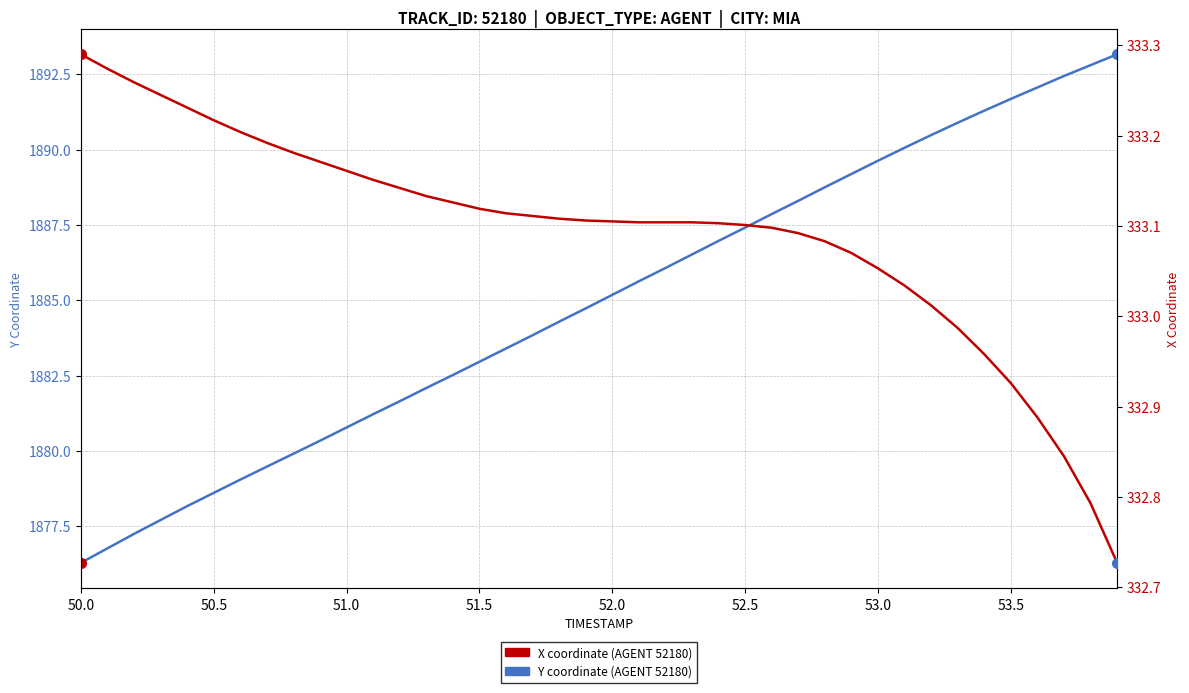

What is the value of the X coordinate (AGENT 52180) point at the 2nd from the left?

333.3